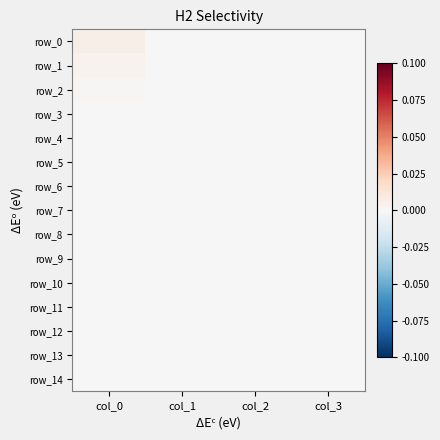

How many row_11 values are between 0 and 1?

4